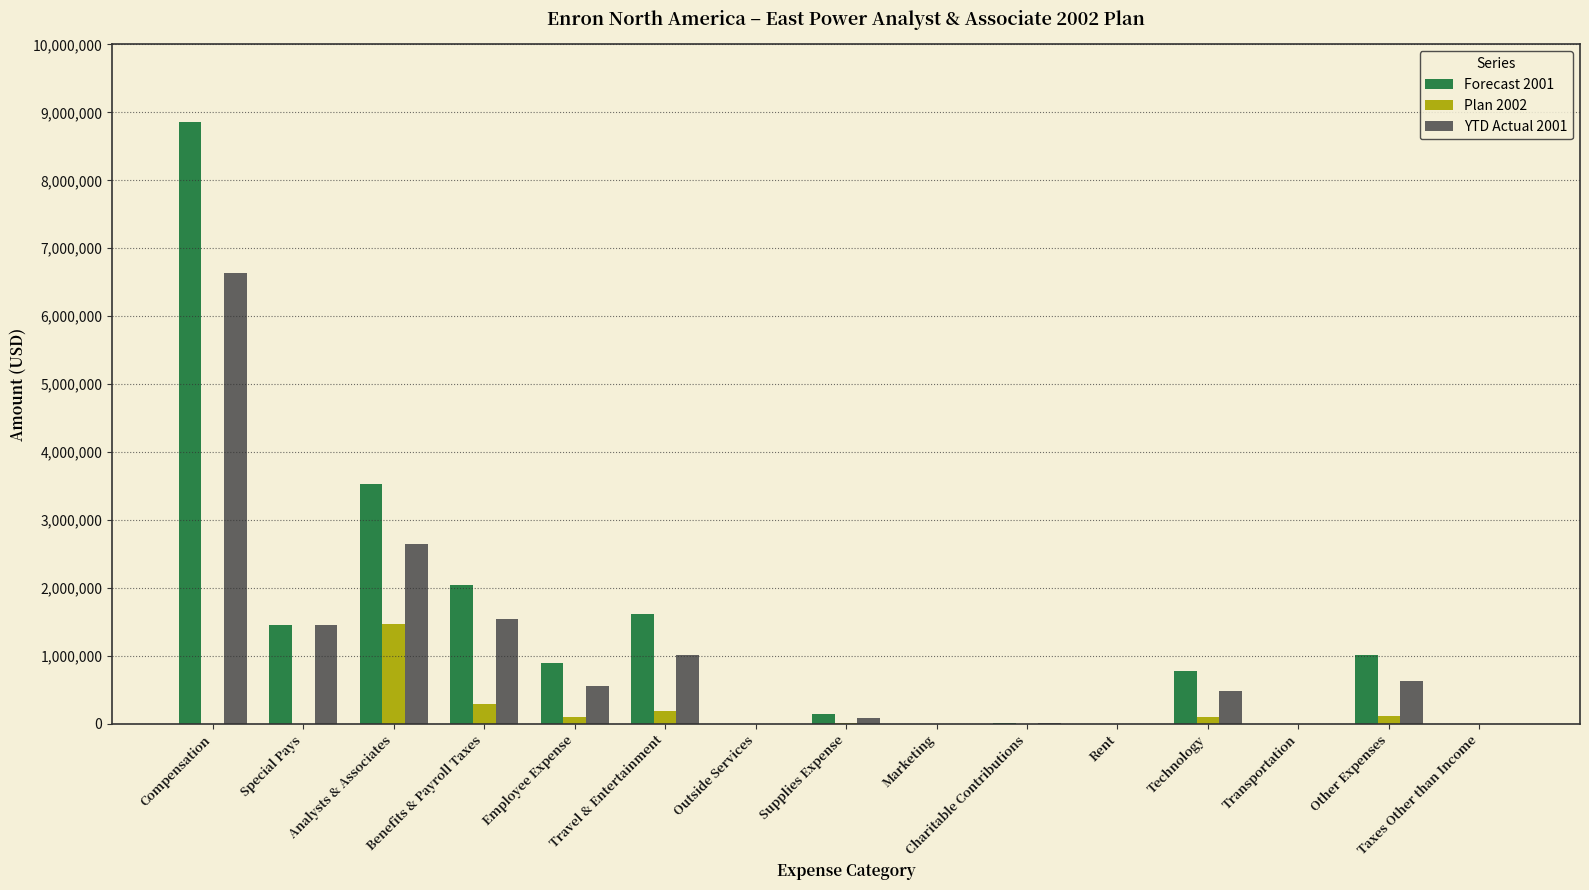

How many groups of bars are there?

15